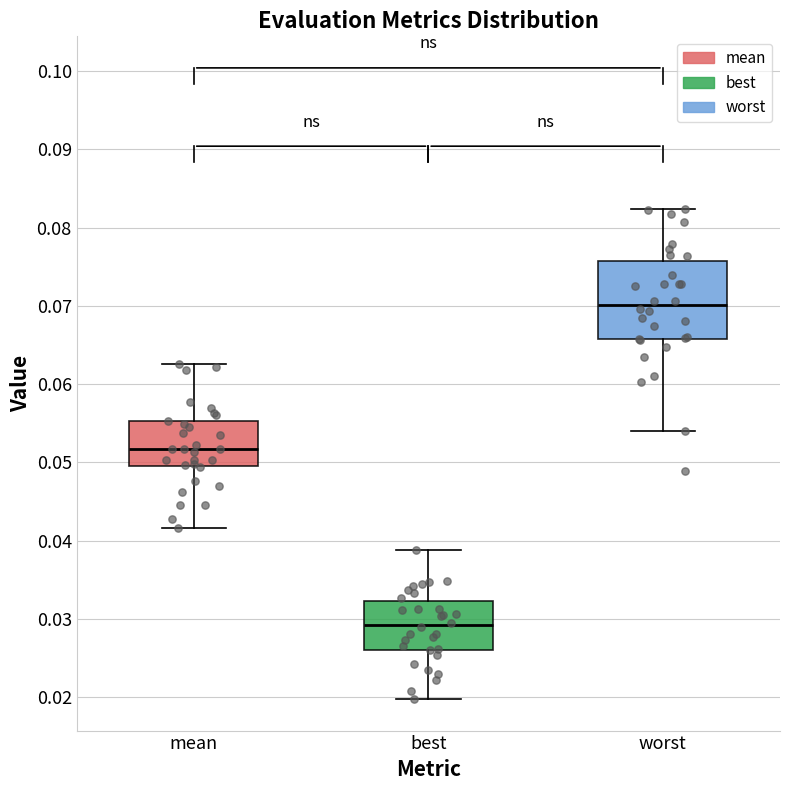

Which box's median line is the lowest?

best